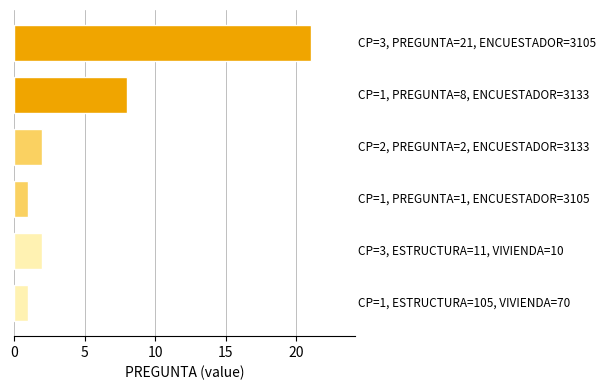

What is the greatest value displayed?

21